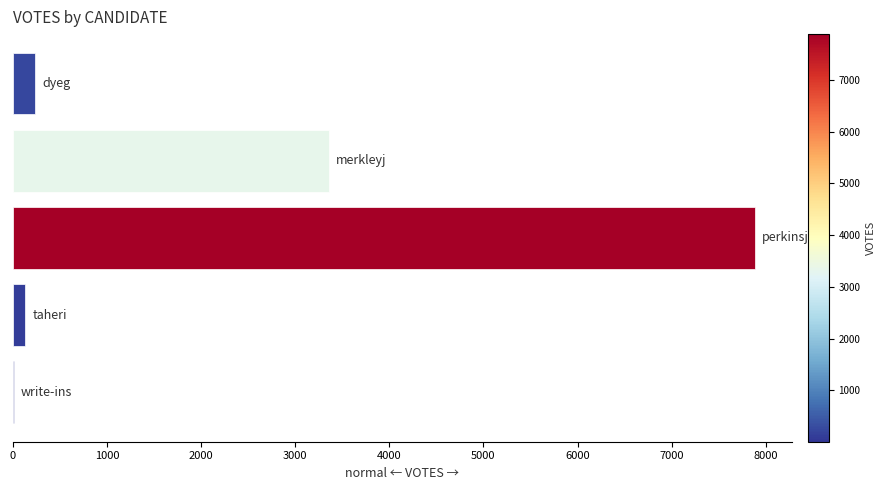

Are the bars horizontal?

Yes